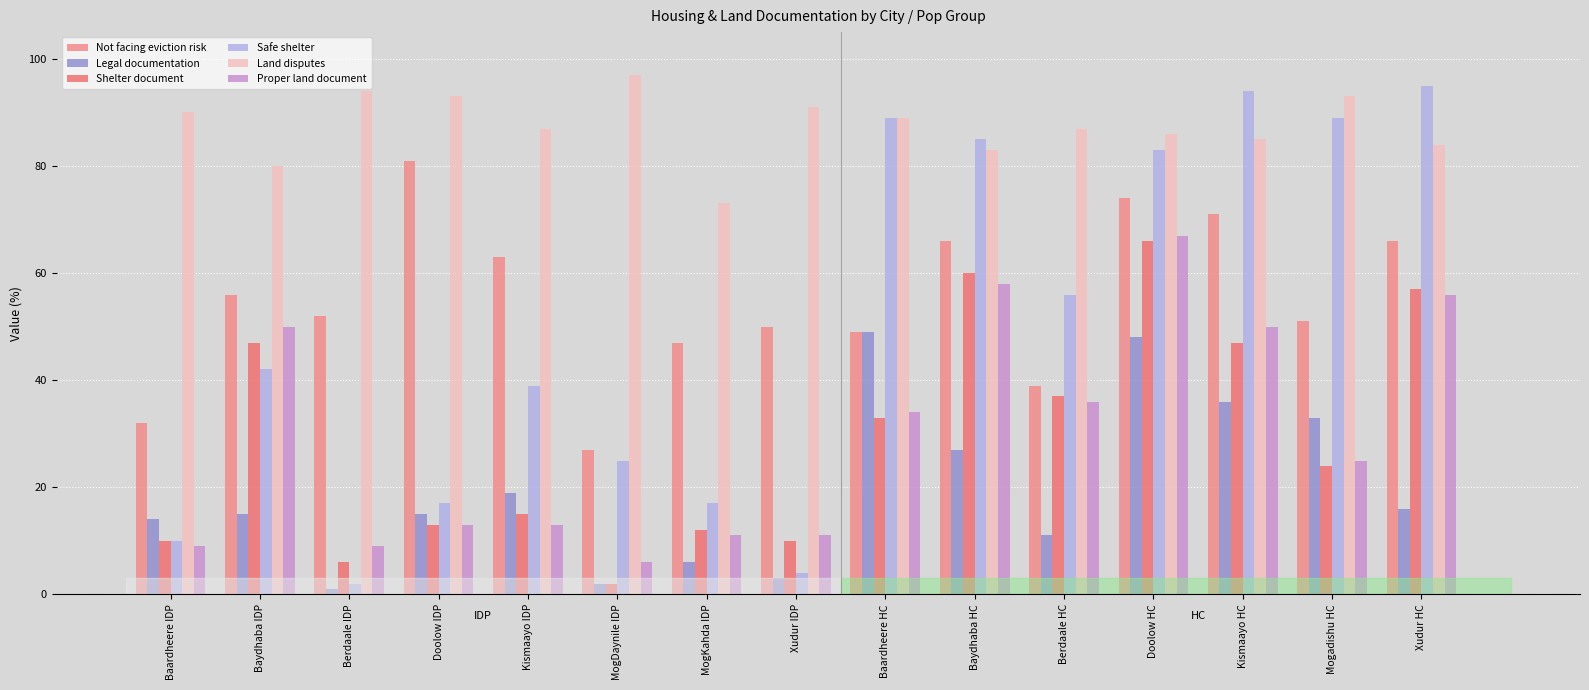

Is the value of Legal documentation at Doolow IDP greater than the value of Proper land document at Berdaale HC?

No